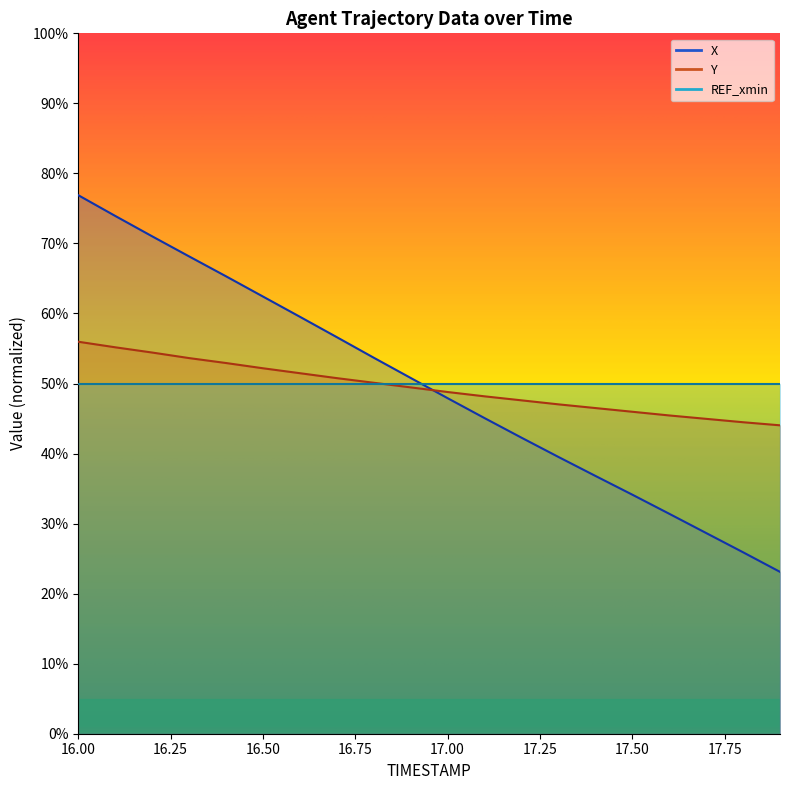

What is the difference between the highest and lowest values at 16.3?

14.5